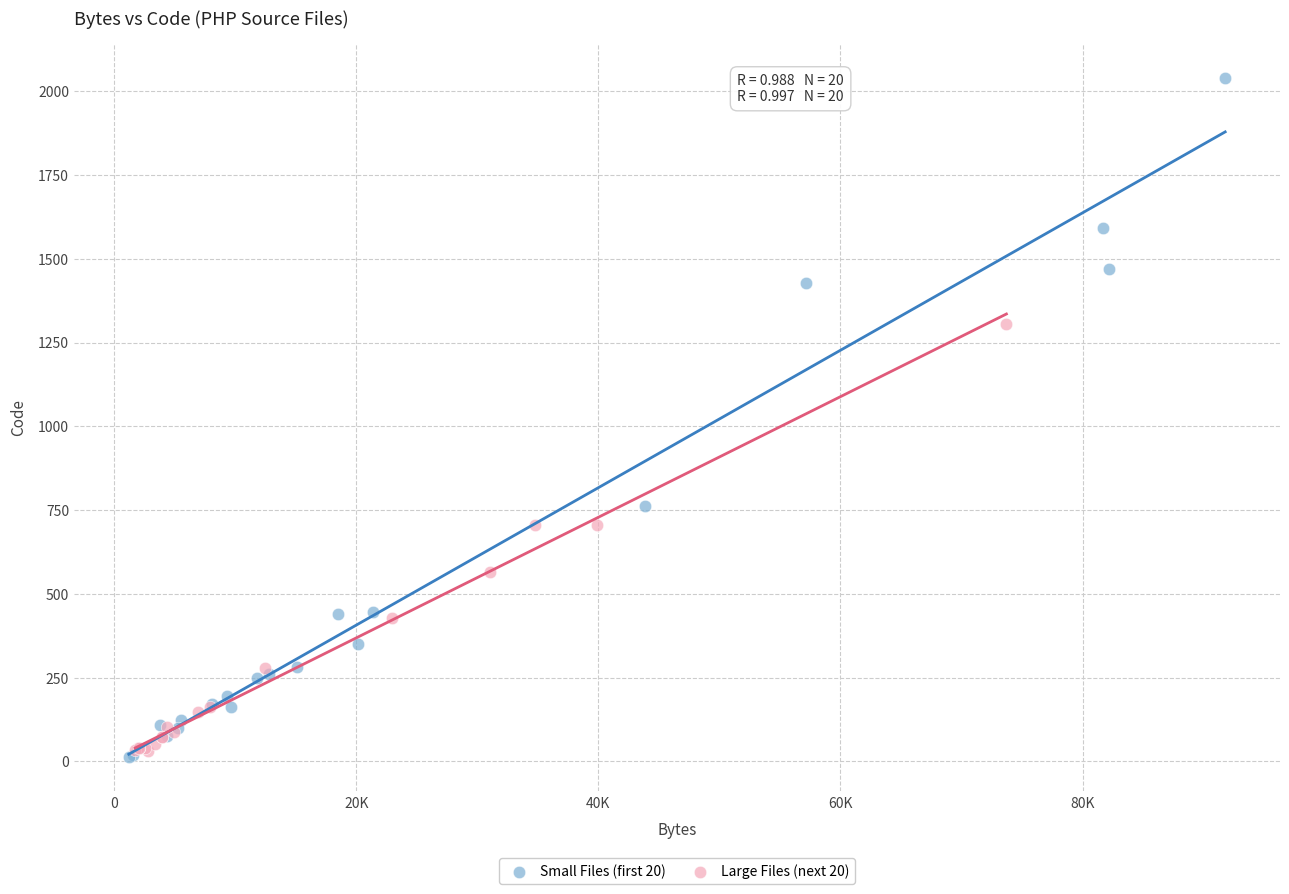

Which series reaches the maximum Y coordinate?

Small Files (first 20)